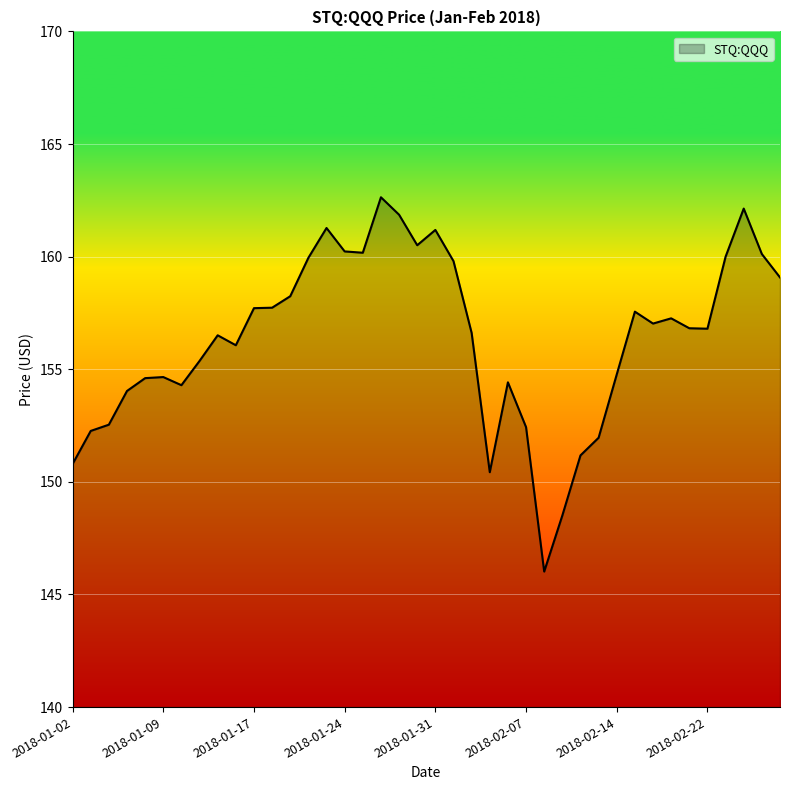

What is the maximum value shown in the chart?

162.6